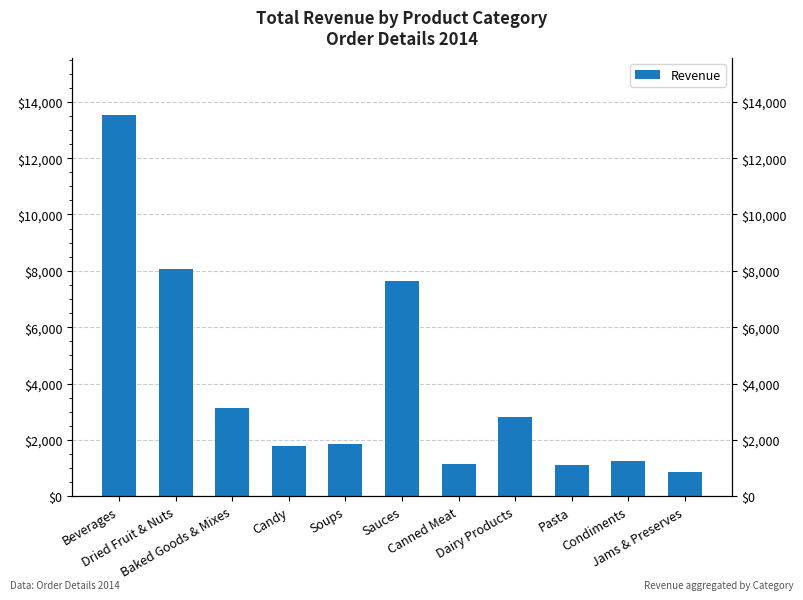

What is the difference between the maximum and minimum values?

12684.9